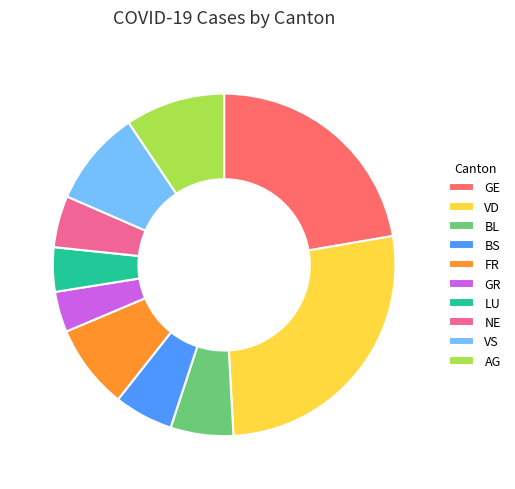

Does VD represent more than half of the total?

No